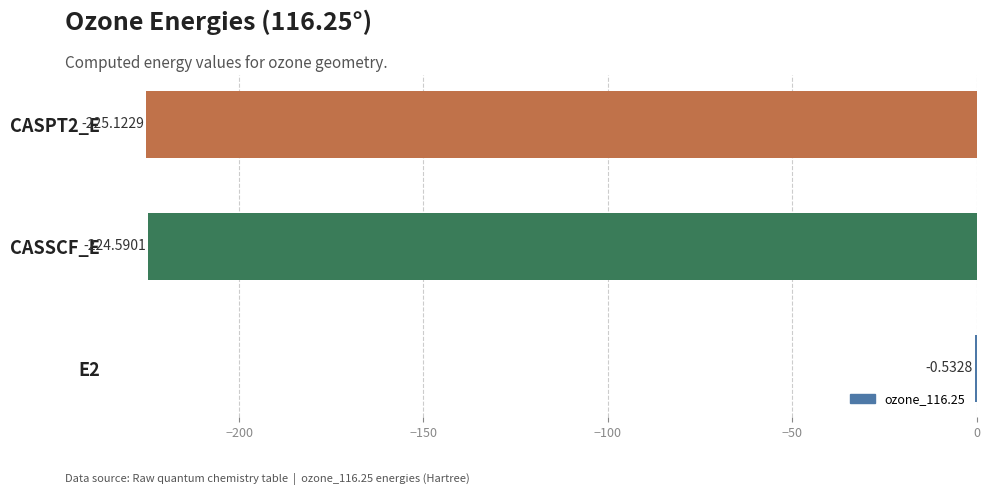

Between E2 and CASSCF_E, which is larger?

E2